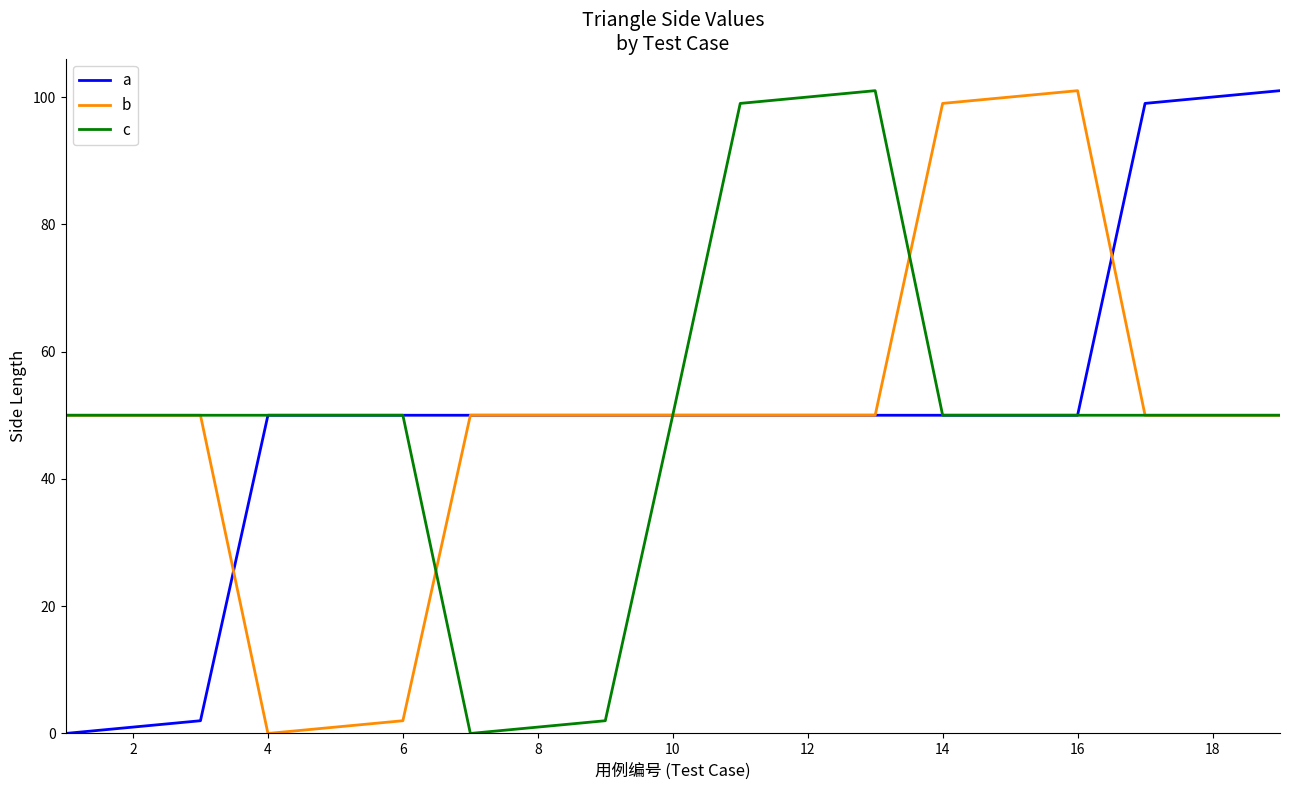

What is the highest value of the b series?

101